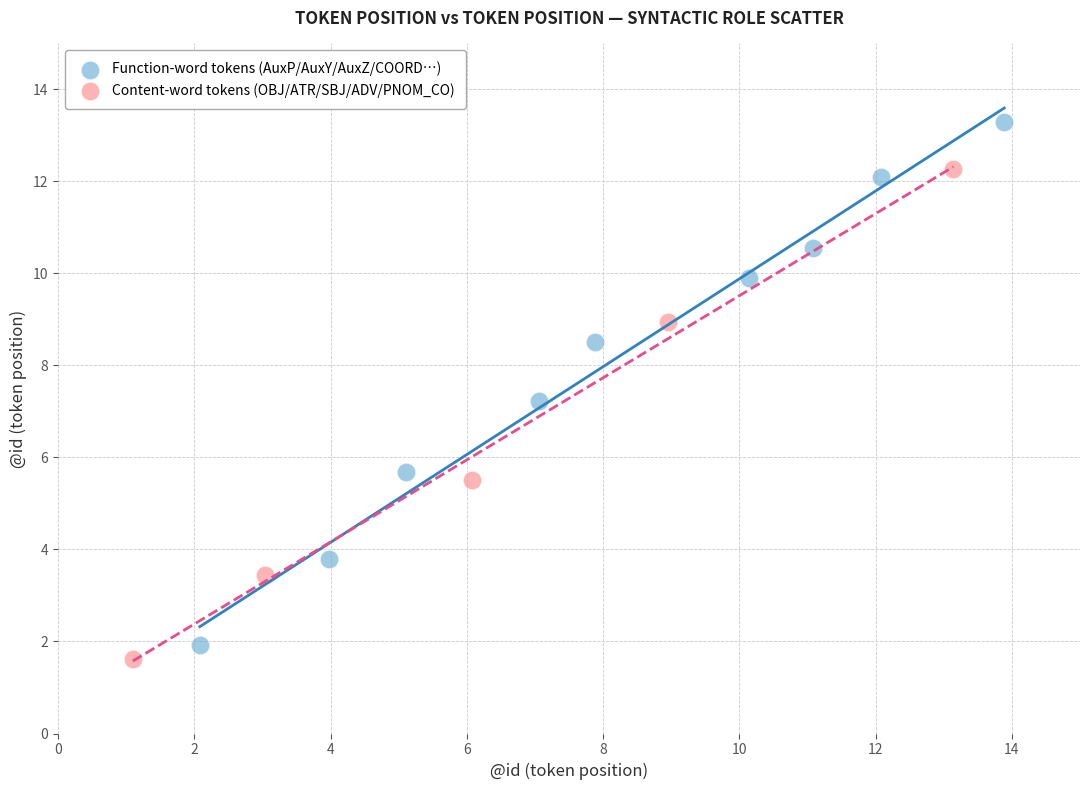

What are all the series names shown in the legend?

Function-word tokens (AuxP/AuxY/AuxZ/COORD…), Content-word tokens (OBJ/ATR/SBJ/ADV/PNOM_CO)